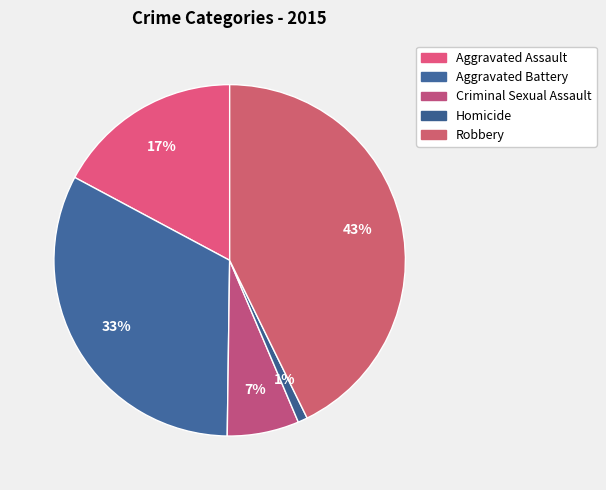

Does Robbery account for over 50% of the chart?

No